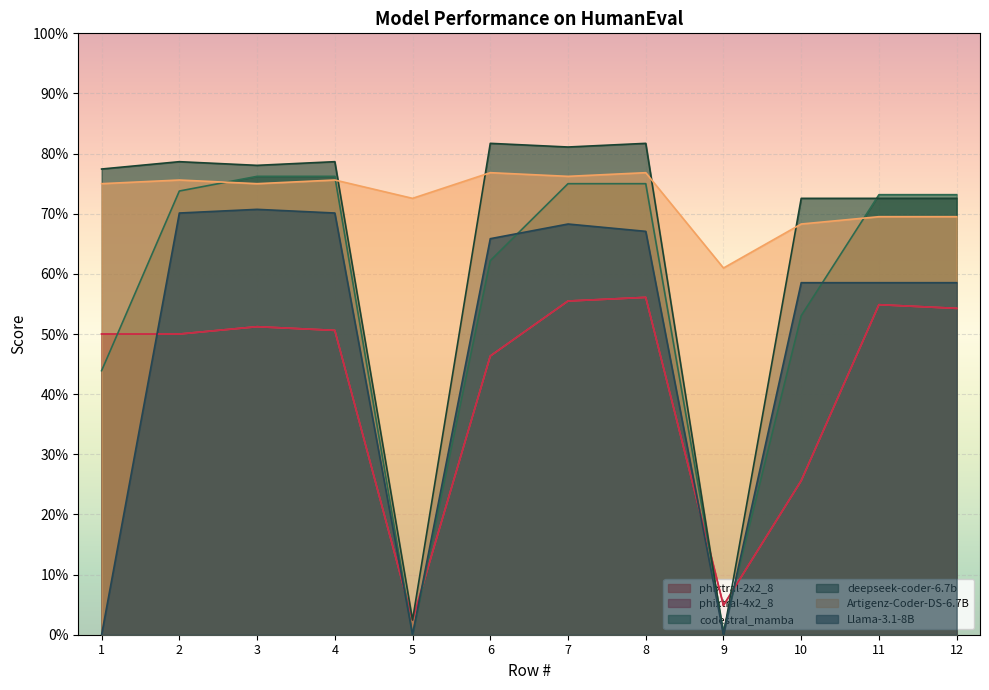

Which label corresponds to the largest value in the chart?

6